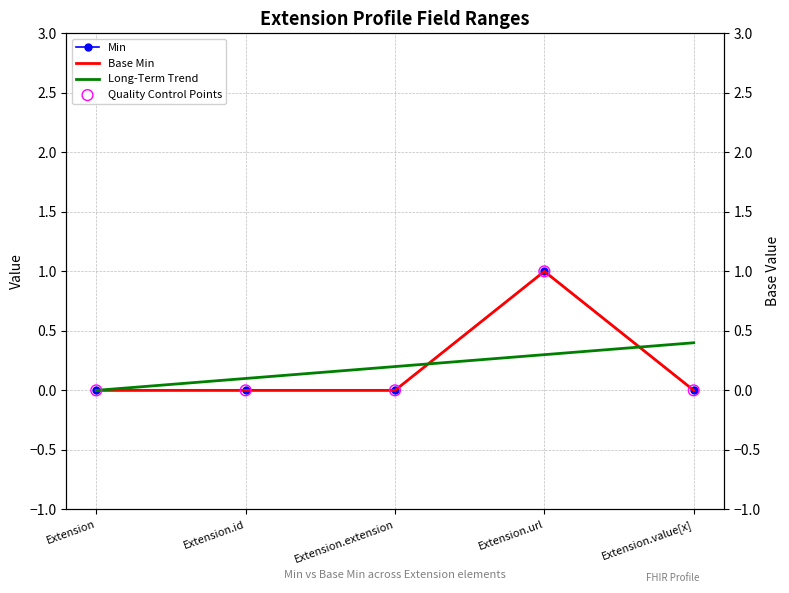

Is the value of Min at Extension.url greater than the value of Quality Control Points at Extension?

Yes